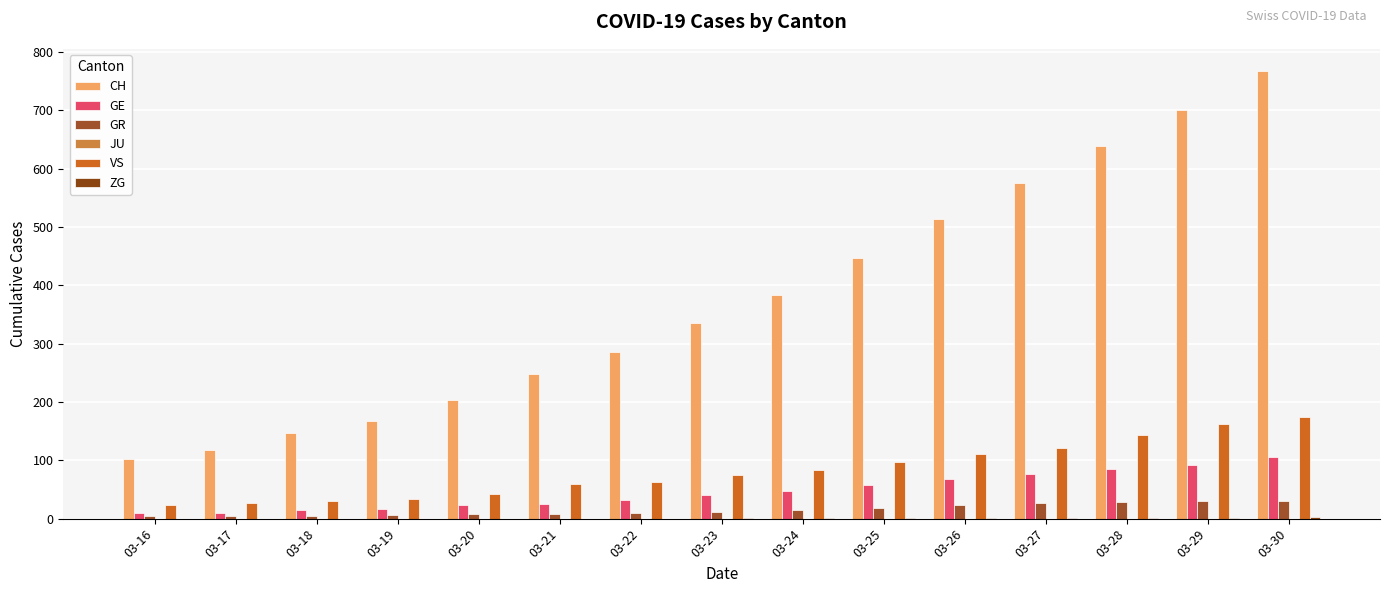

Are the bars horizontal?

No